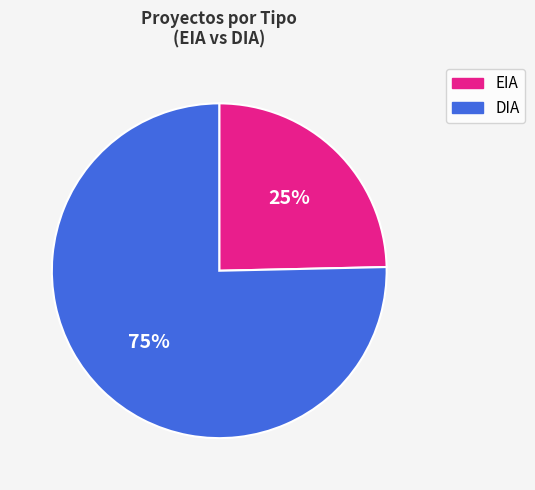

Combined, do DIA and EIA account for over 50%?

Yes